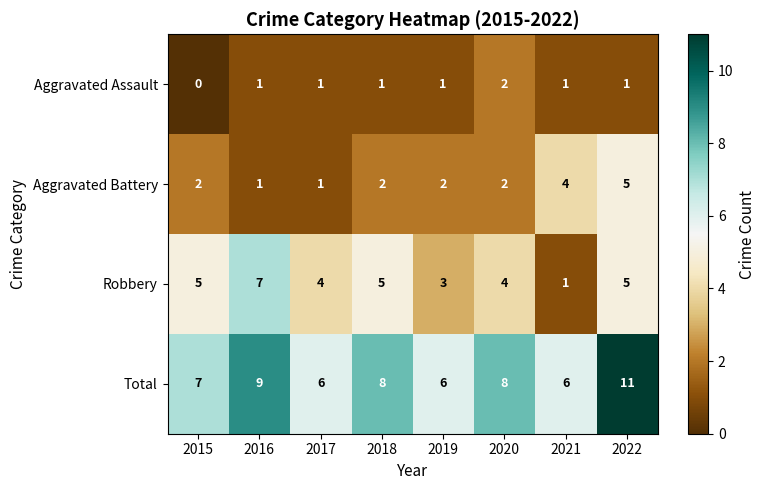

Which series has the widest spread of values?

Robbery